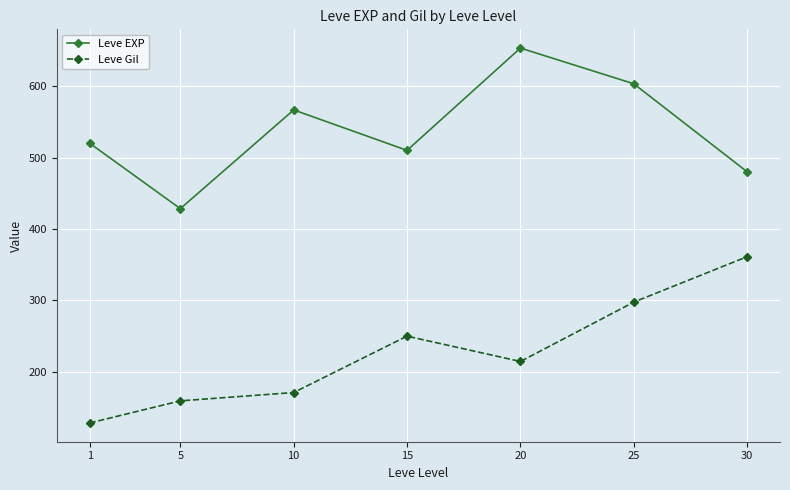

What is the total value across all series at 20?

867.5